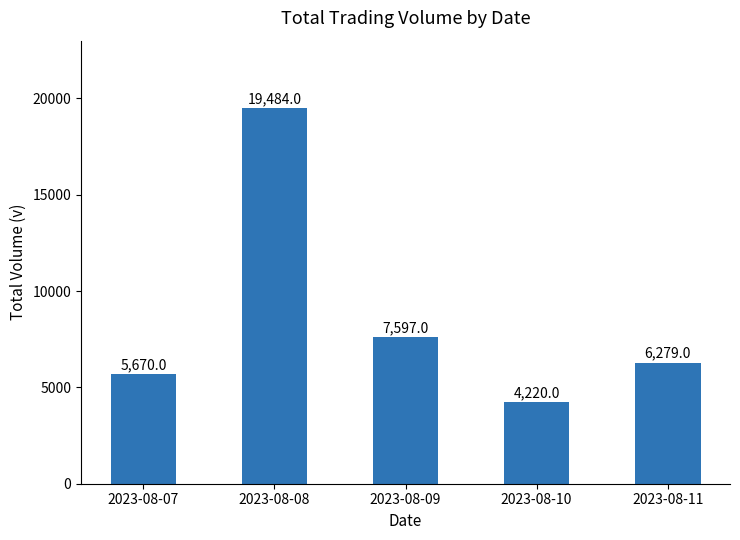

The chart shows a value of 7597 at 2023-08-09. True or false?

True